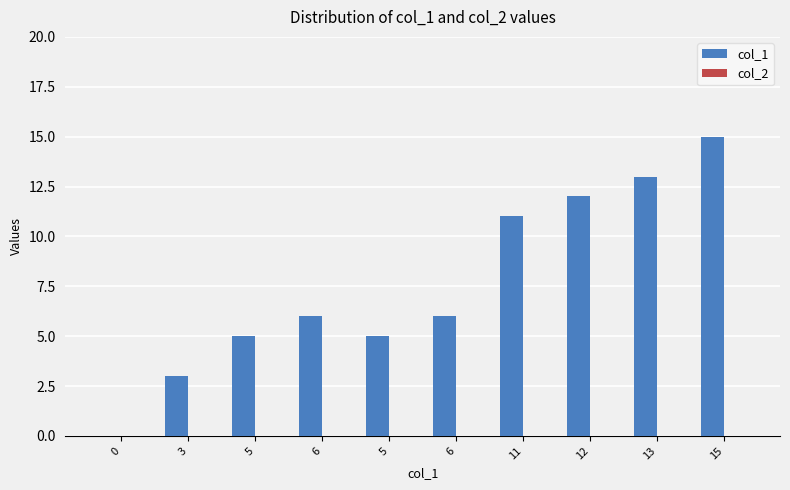

How many distinct data groups are displayed?

1